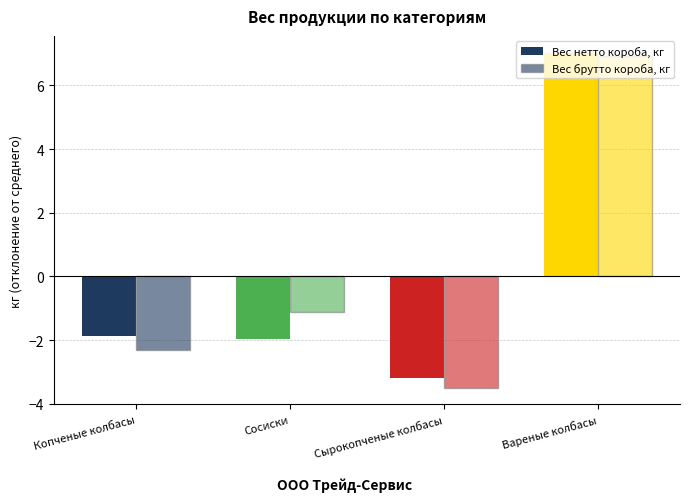

What is the maximum value for Вес нетто короба, кг?

7.0